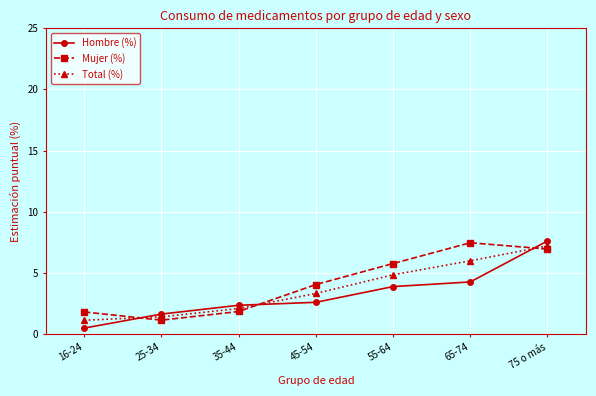

What position from the right is 55-64?

3